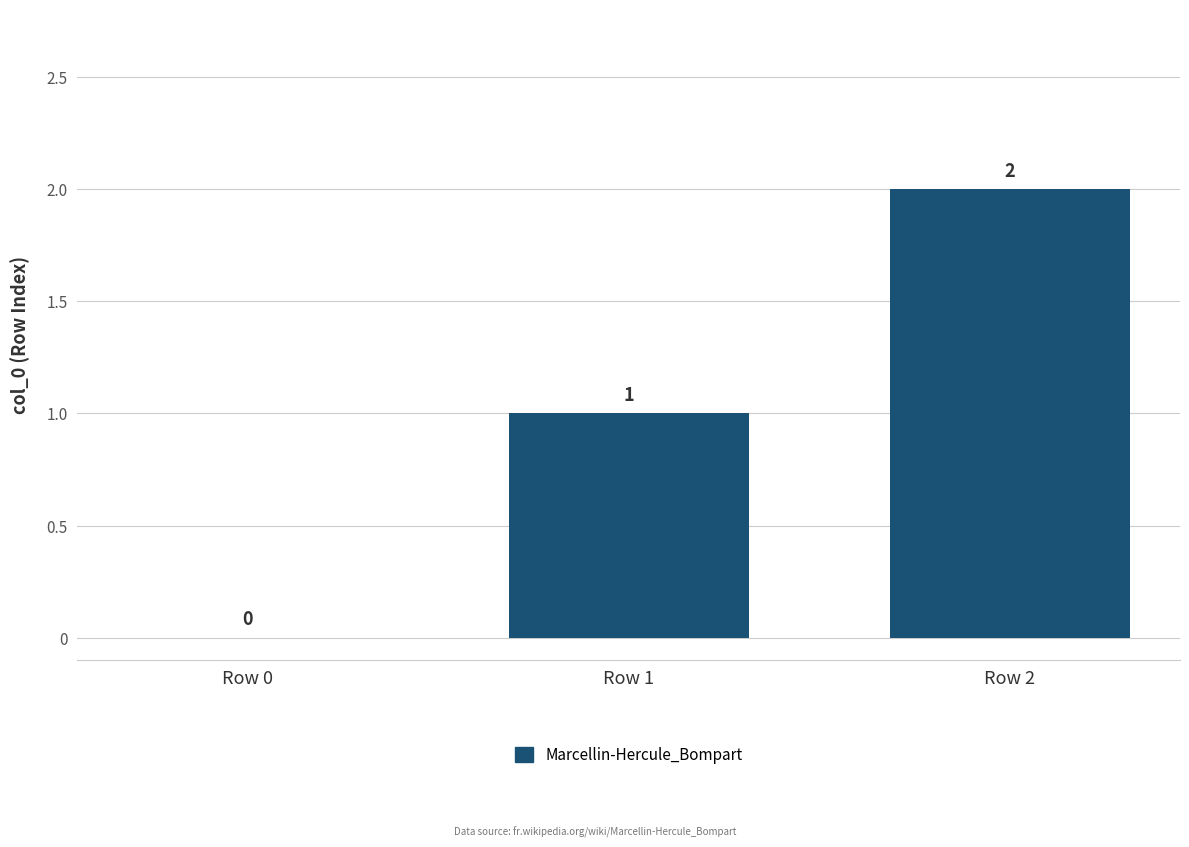

What is the average value?

1